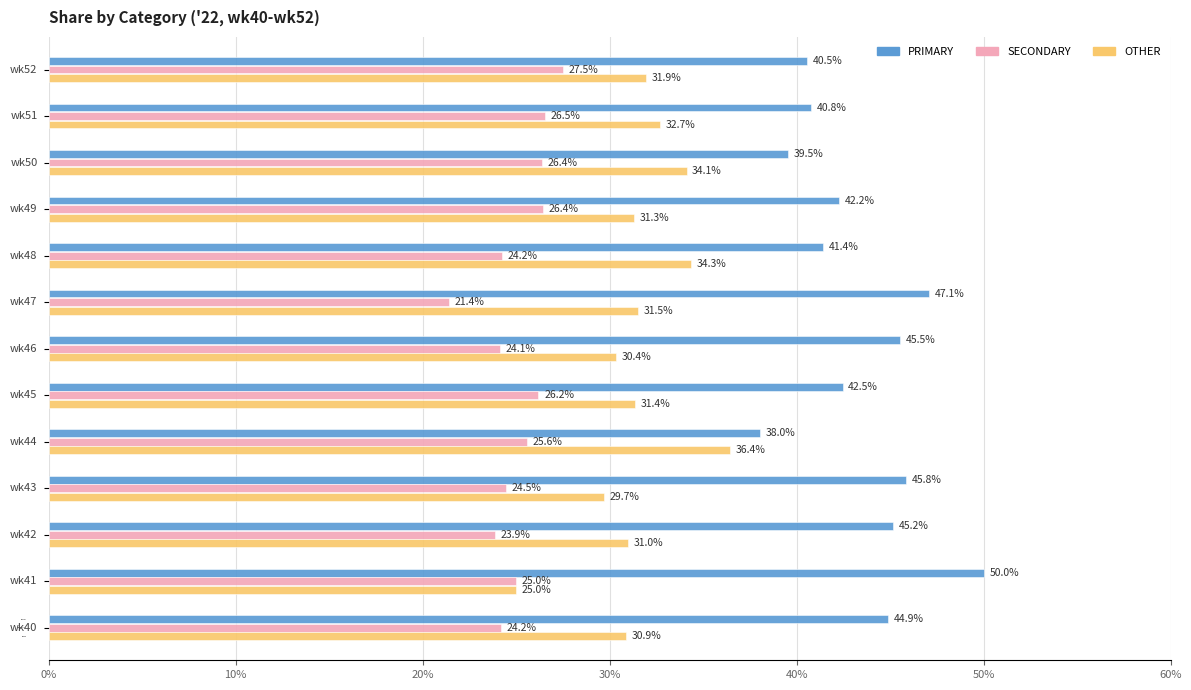

Rank the series by their maximum value, from lowest to highest.

SECONDARY, OTHER, PRIMARY